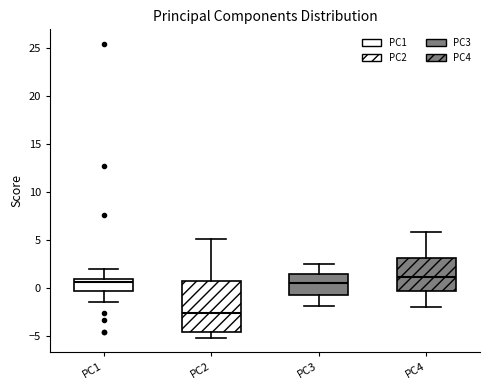

Which box's median line is the lowest?

PC2